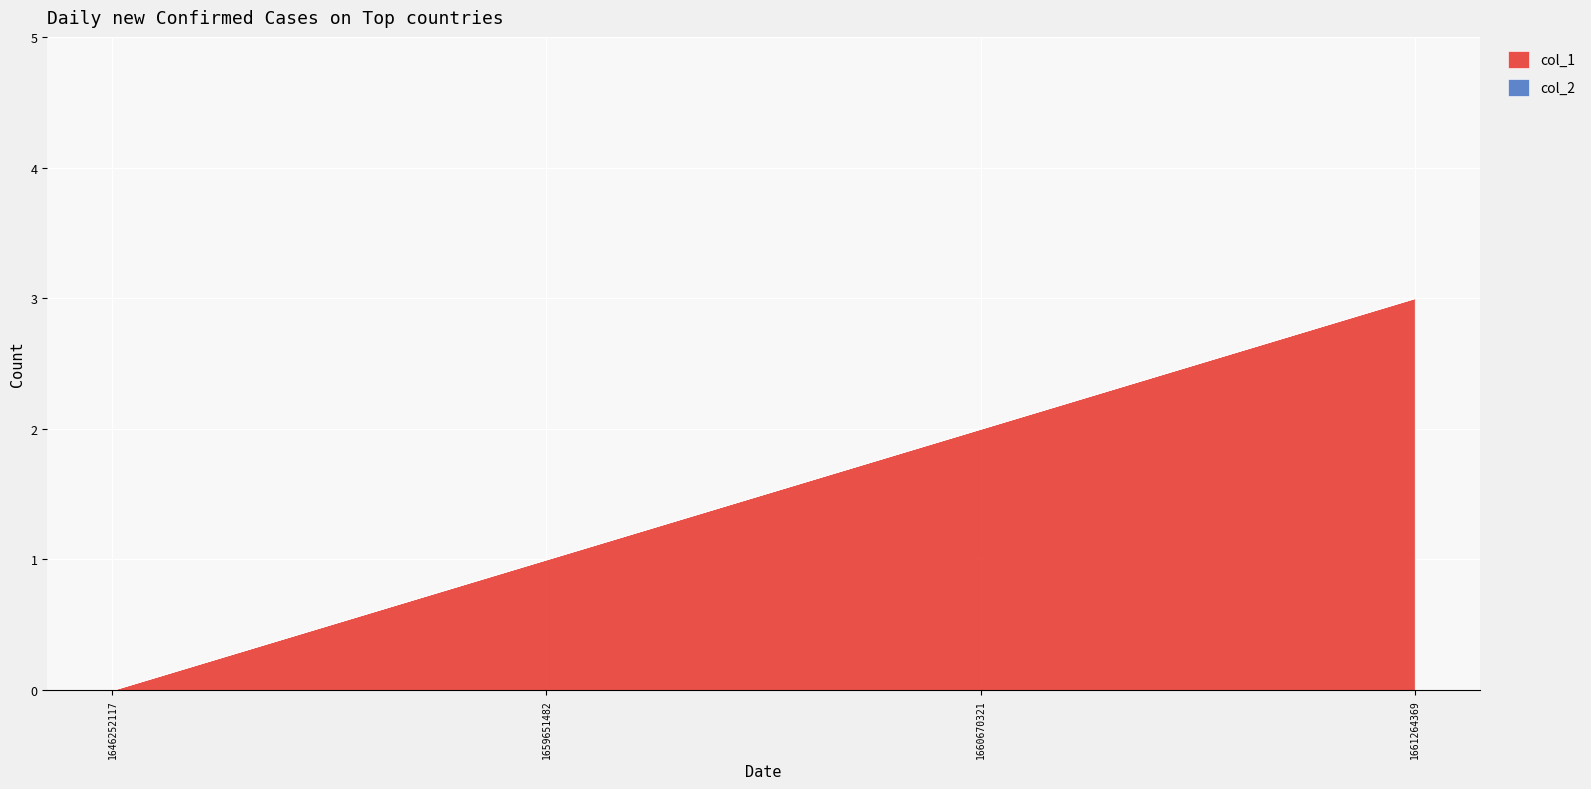

True or false: col_2 and col_1 cross at least once.

False